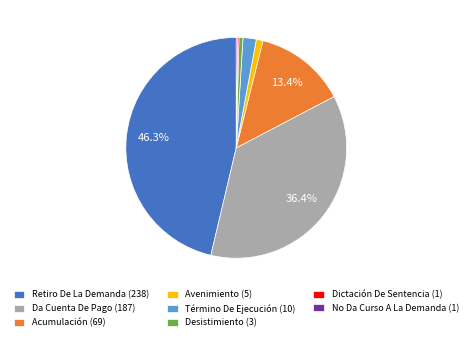

Is it true that Acumulación is 7% of the pie?

False